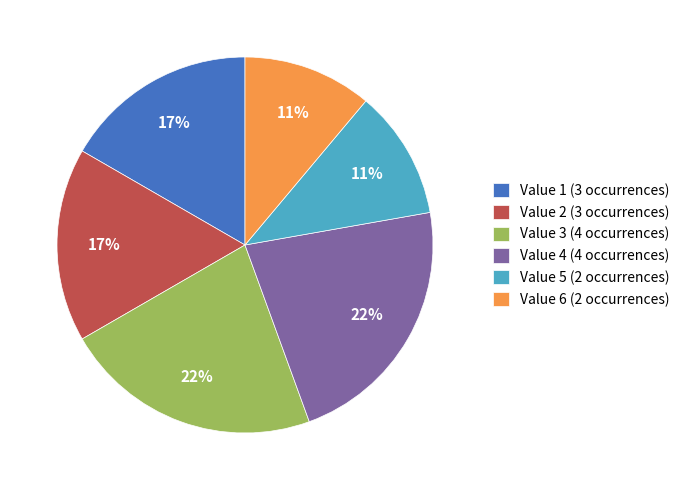

To the nearest percent, what is the combined percentage of Value 4 (4 occurrences) and Value 6 (2 occurrences)?

33%